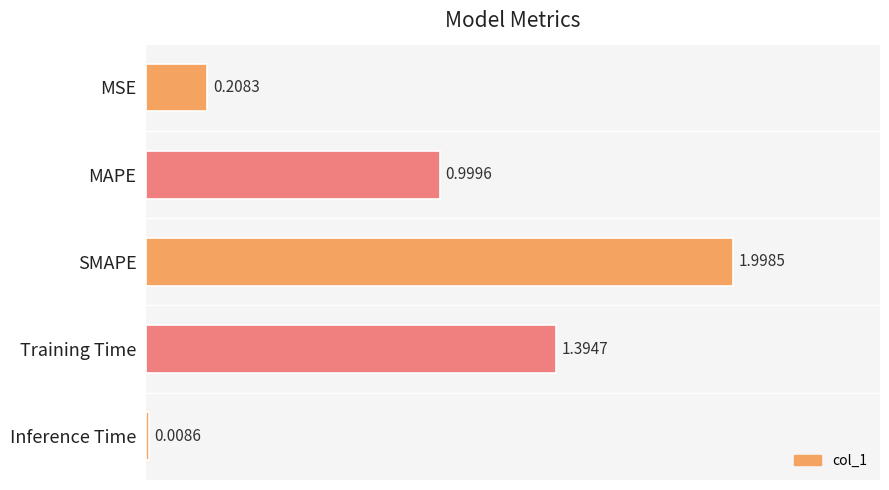

What is the maximum value shown in the chart?

2.0